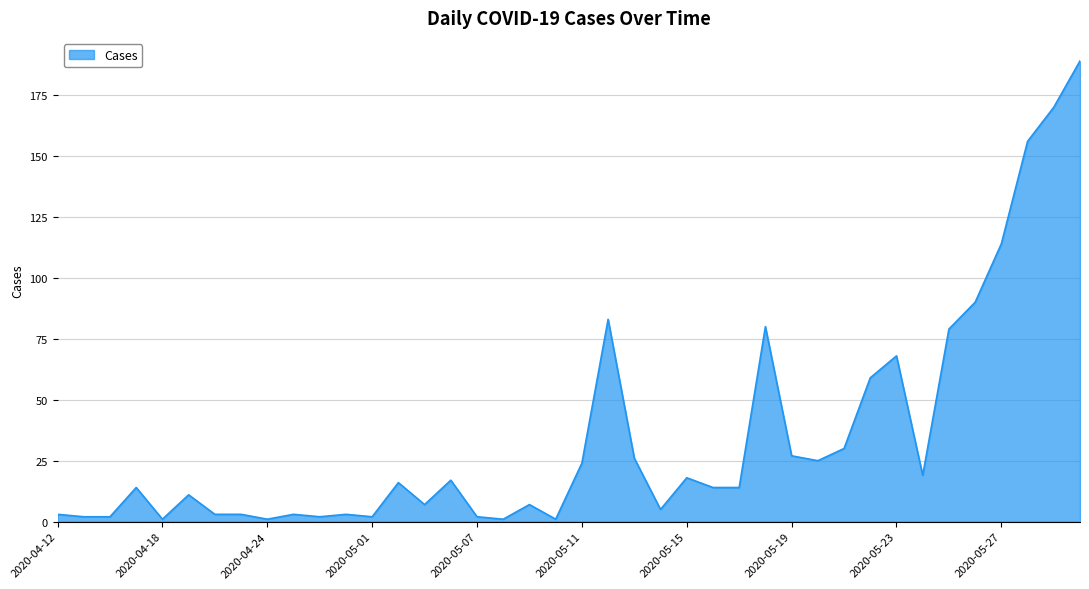

What is the average value?

35